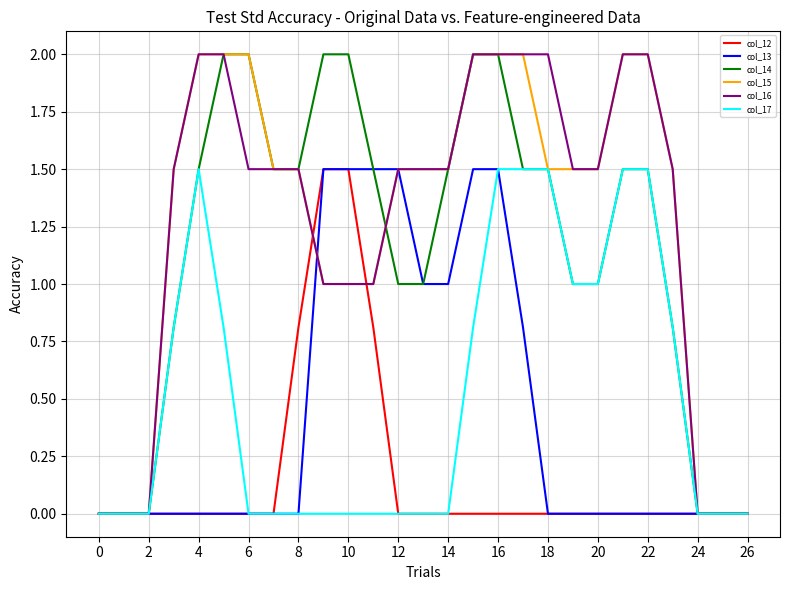

What is the greatest value displayed?

2.0